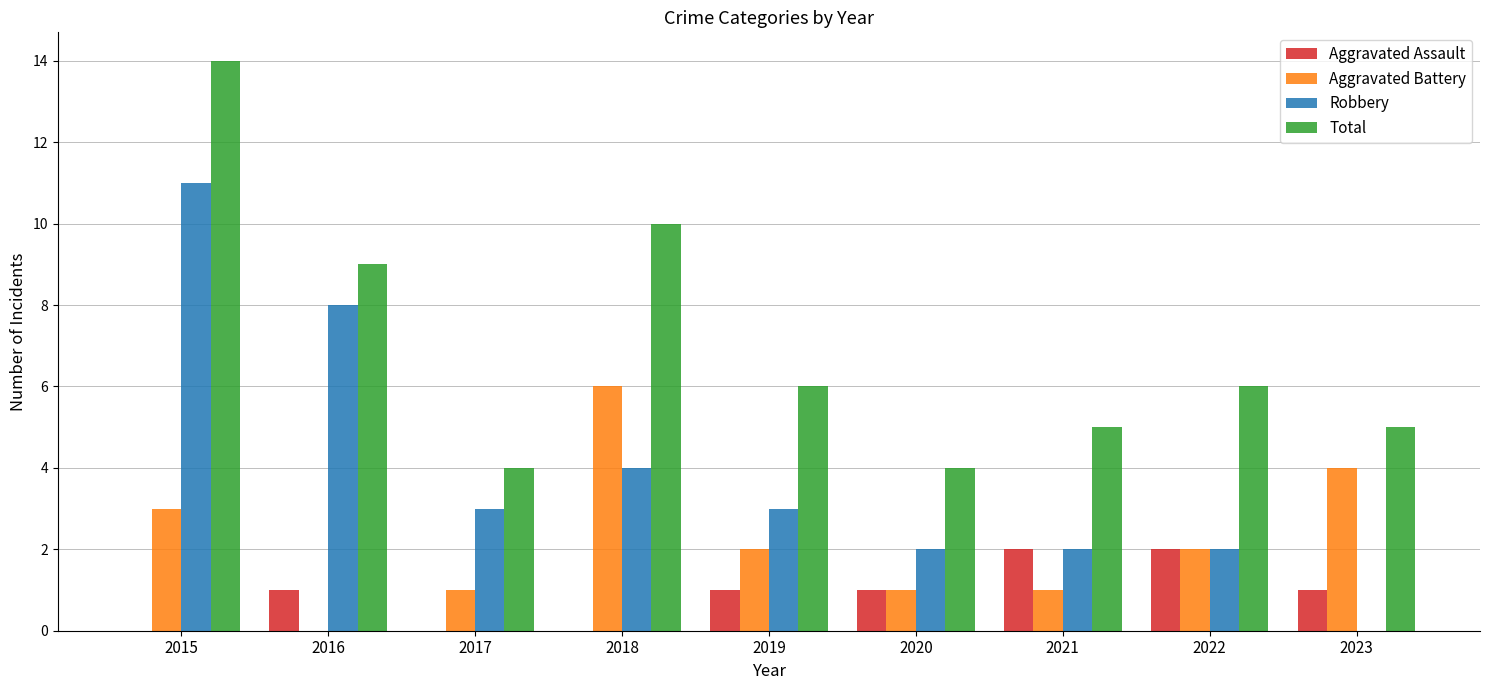

Which category has the highest value across all series?

2015